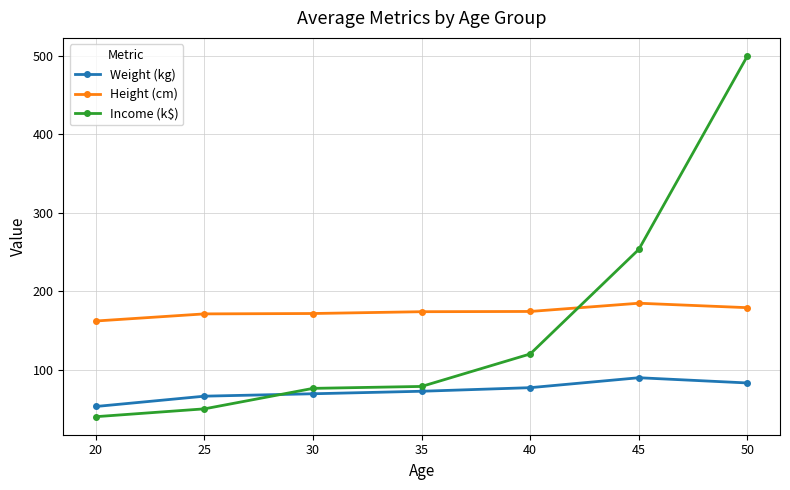

What is the sum of the Income (k$) values at 20 and 50?

540.0